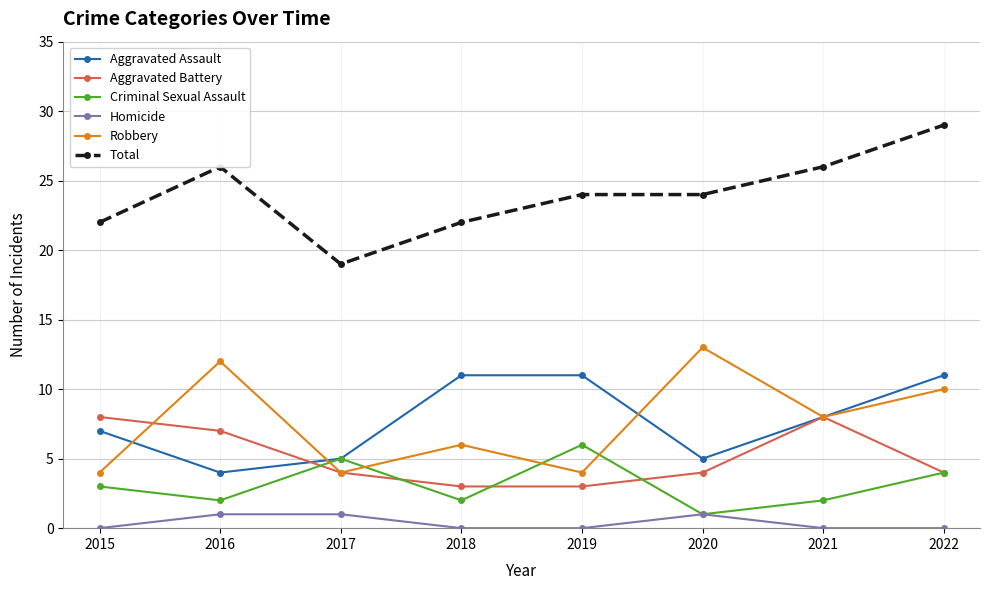

Which series has the widest spread of values?

Total